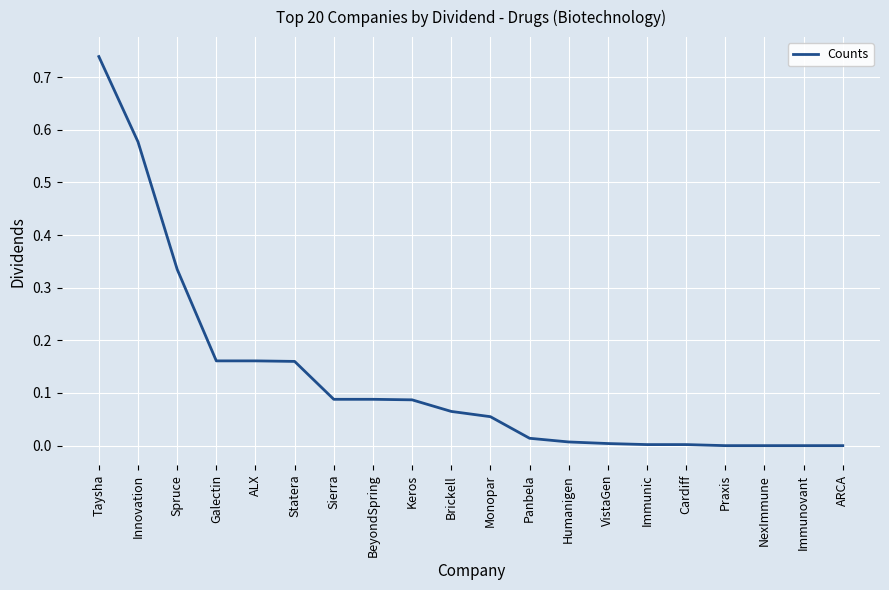

How many lines are shown in the chart?

1